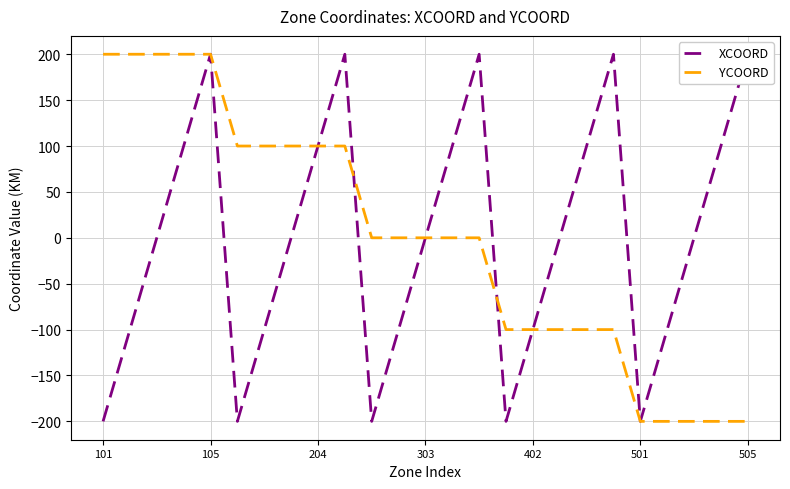

What is the minimum value for XCOORD?

-200